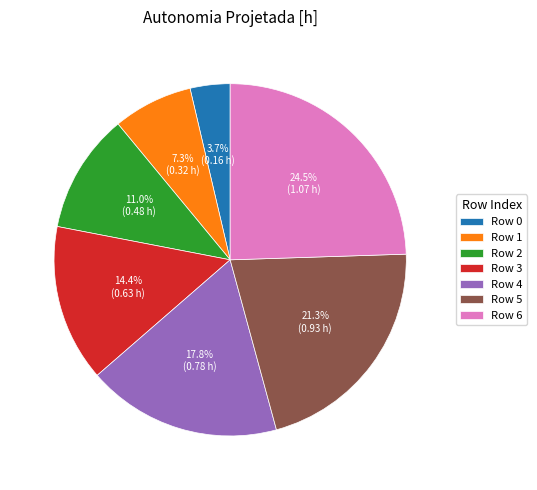

Is there any slice that represents more than half of the pie?

No